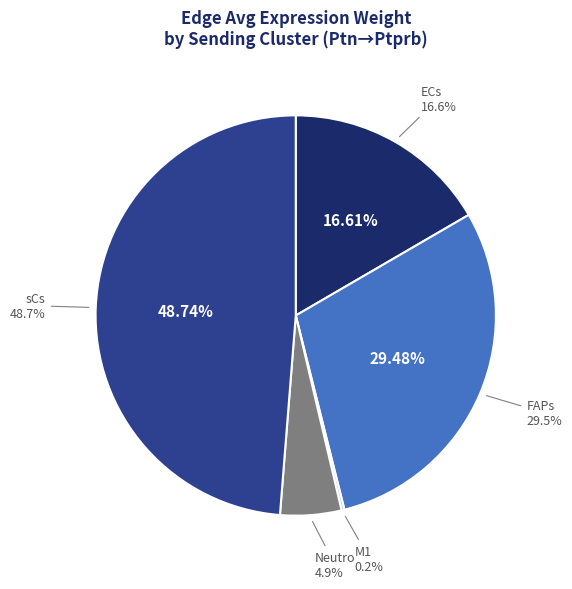

To the nearest percent, what percentage of the pie is sCs?

49%